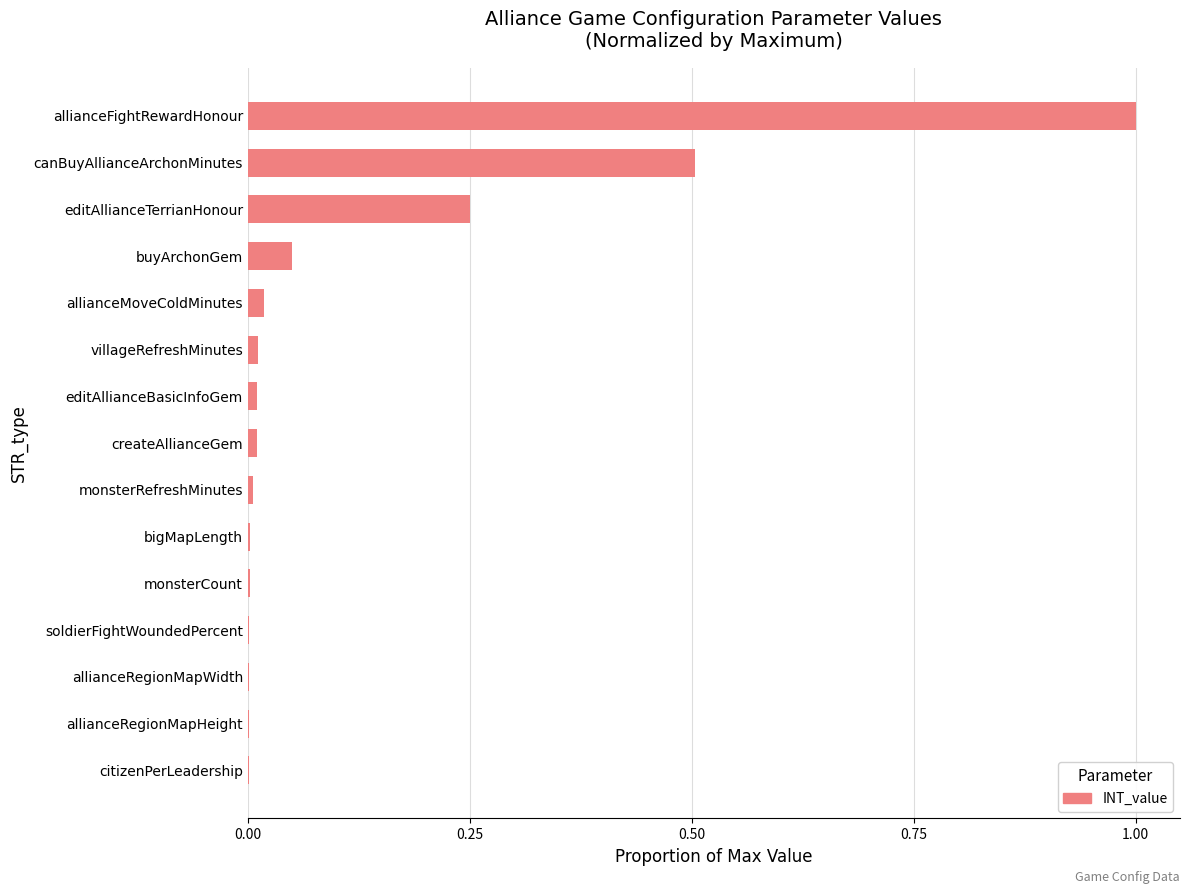

The value at bigMapLength is 0.0. True or false?

True